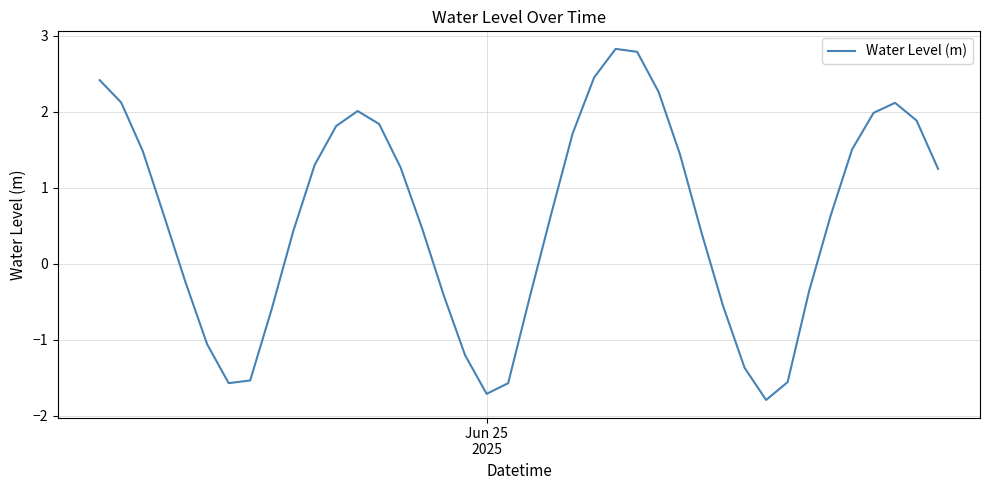

What is the difference between the maximum and minimum values?

4.6